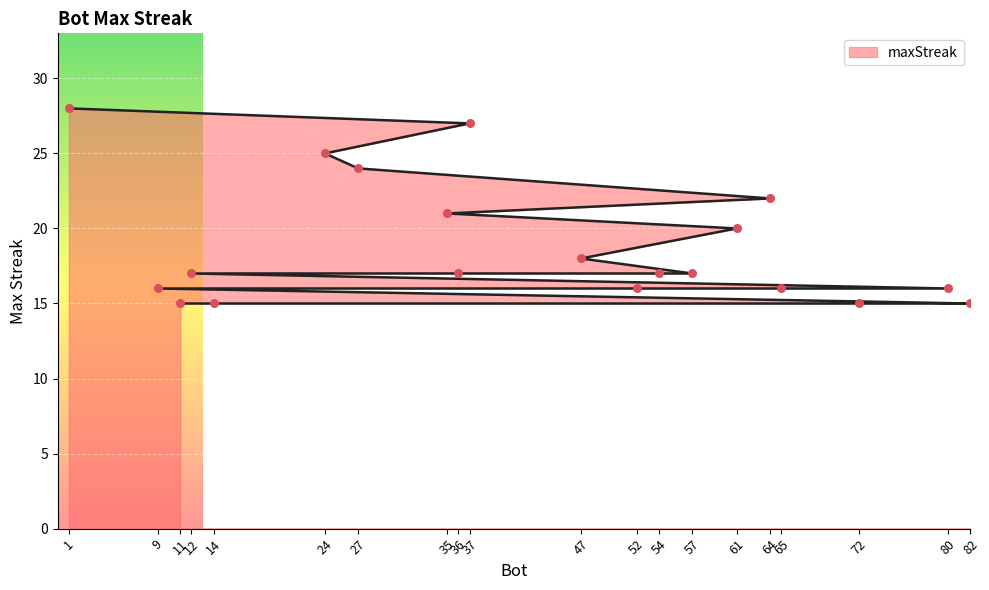

Approximately how many times larger is the value at 37 compared to 80?

1.7